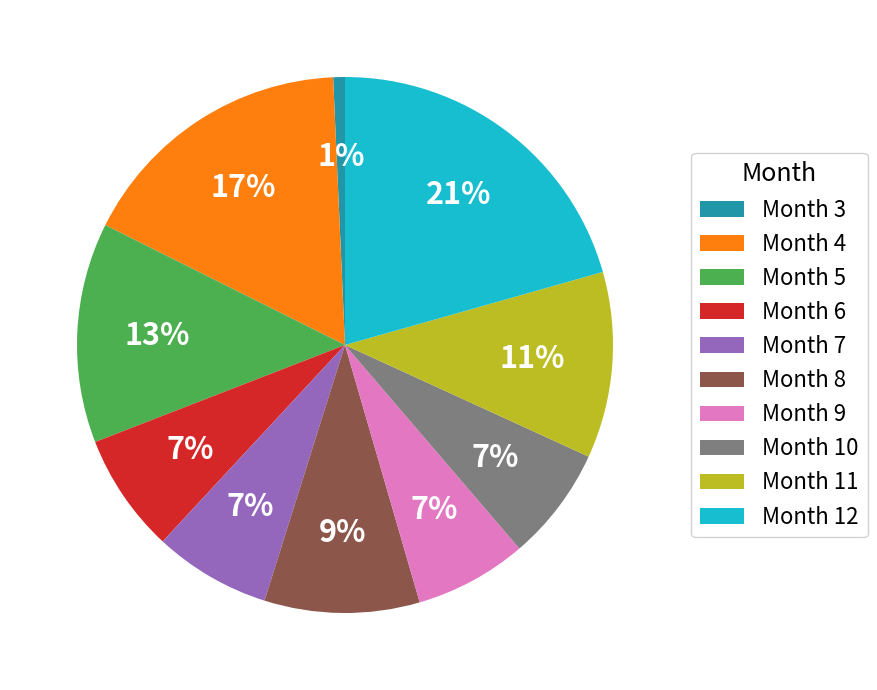

Which category has the smallest portion of the pie?

Month 3